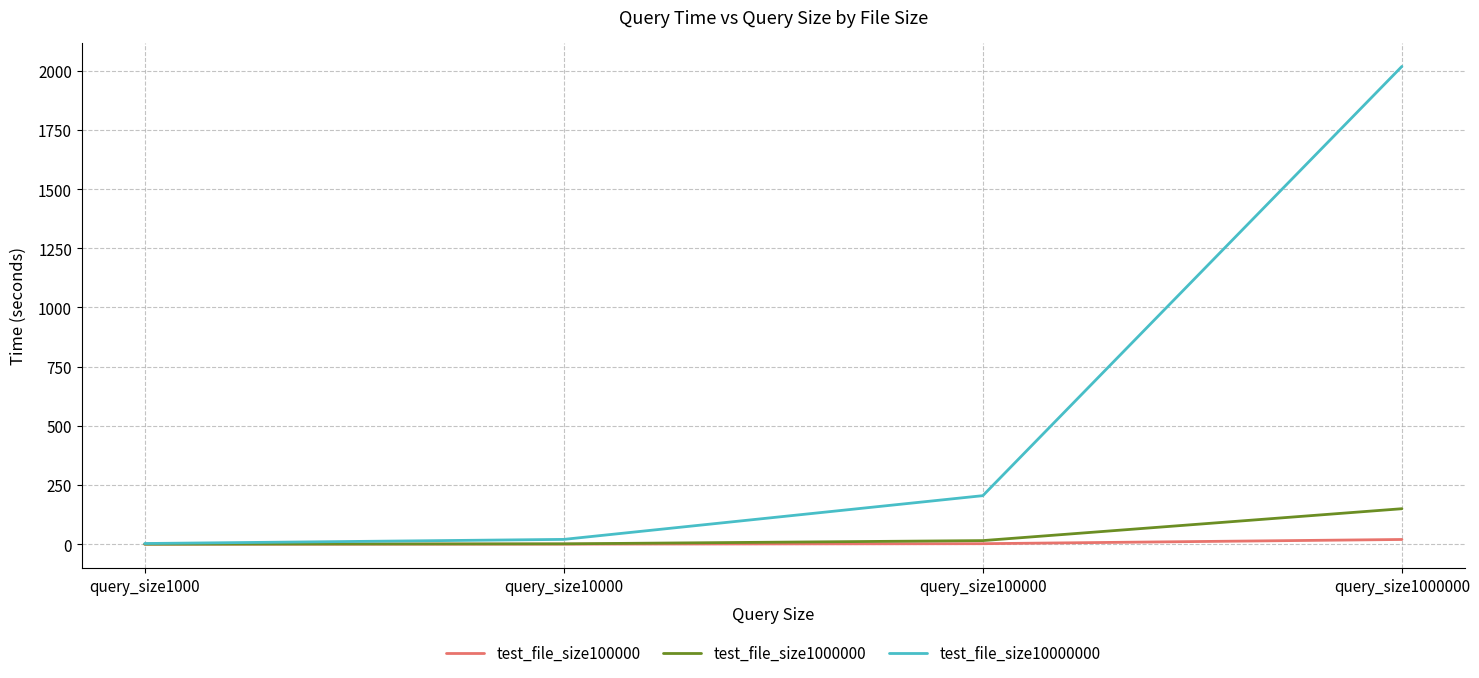

Which label corresponds to the largest value in the chart?

query_size1000000